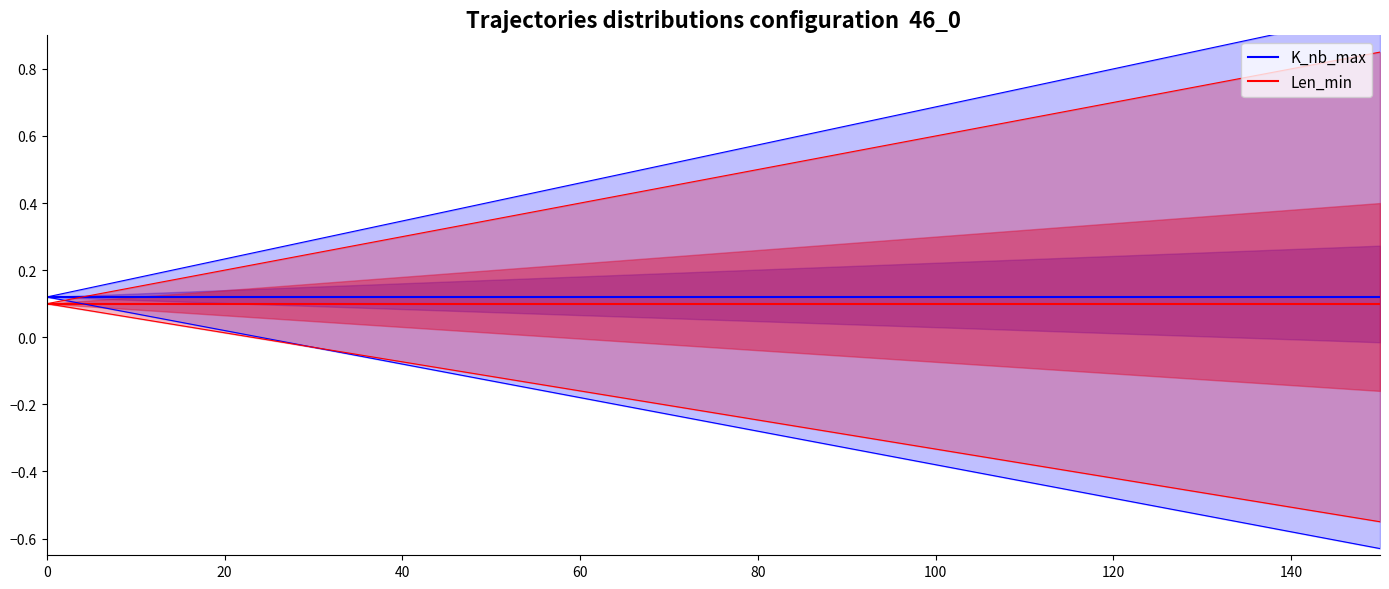

What is the highest value of the Len_min series?

0.1